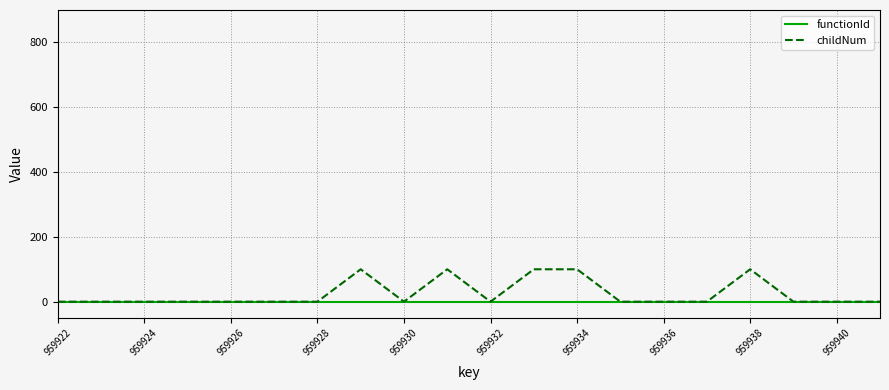

What are all the series names shown in the legend?

functionId, childNum